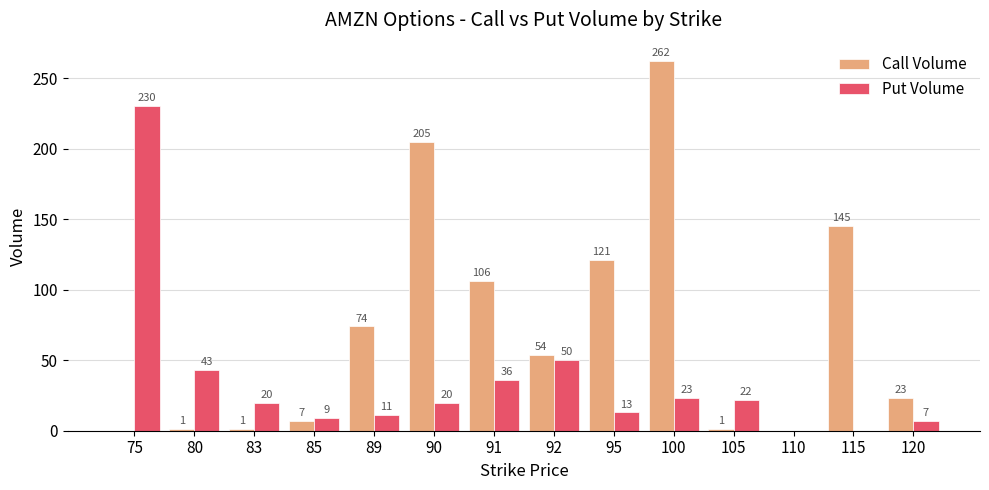

What is the average value of the Call Volume series?

71